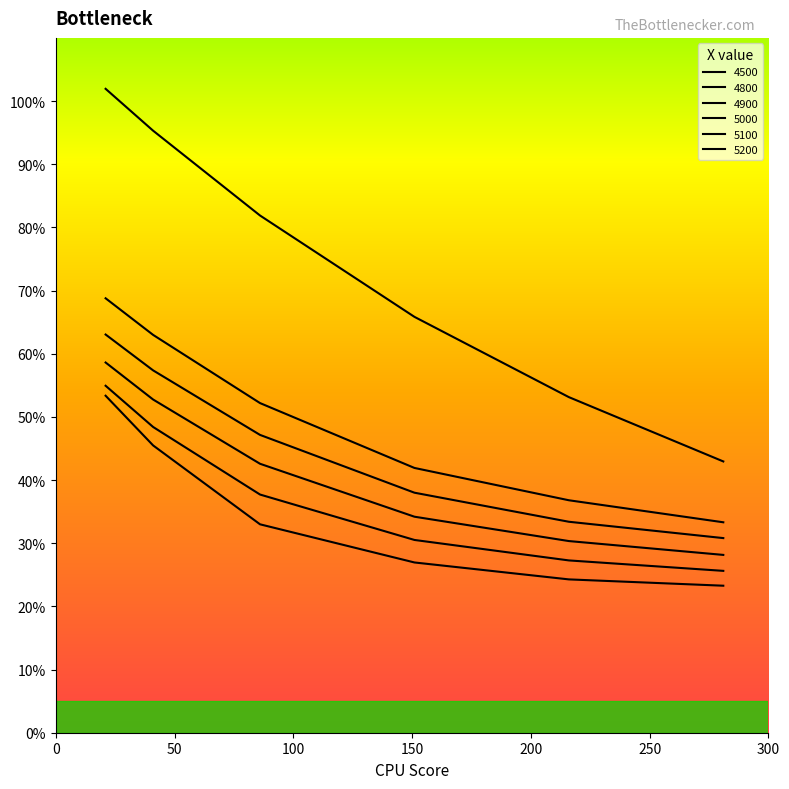

Reading left to right, extract all data points from this chart.

4500: 21=1.0	41=1.0	86=0.8	151=0.7	216=0.5	281=0.4
4800: 21=0.7	41=0.6	86=0.5	151=0.4	216=0.4	281=0.3
4900: 21=0.6	41=0.6	86=0.5	151=0.4	216=0.3	281=0.3
5000: 21=0.6	41=0.5	86=0.4	151=0.3	216=0.3	281=0.3
5100: 21=0.5	41=0.5	86=0.4	151=0.3	216=0.3	281=0.3
5200: 21=0.5	41=0.5	86=0.3	151=0.3	216=0.2	281=0.2